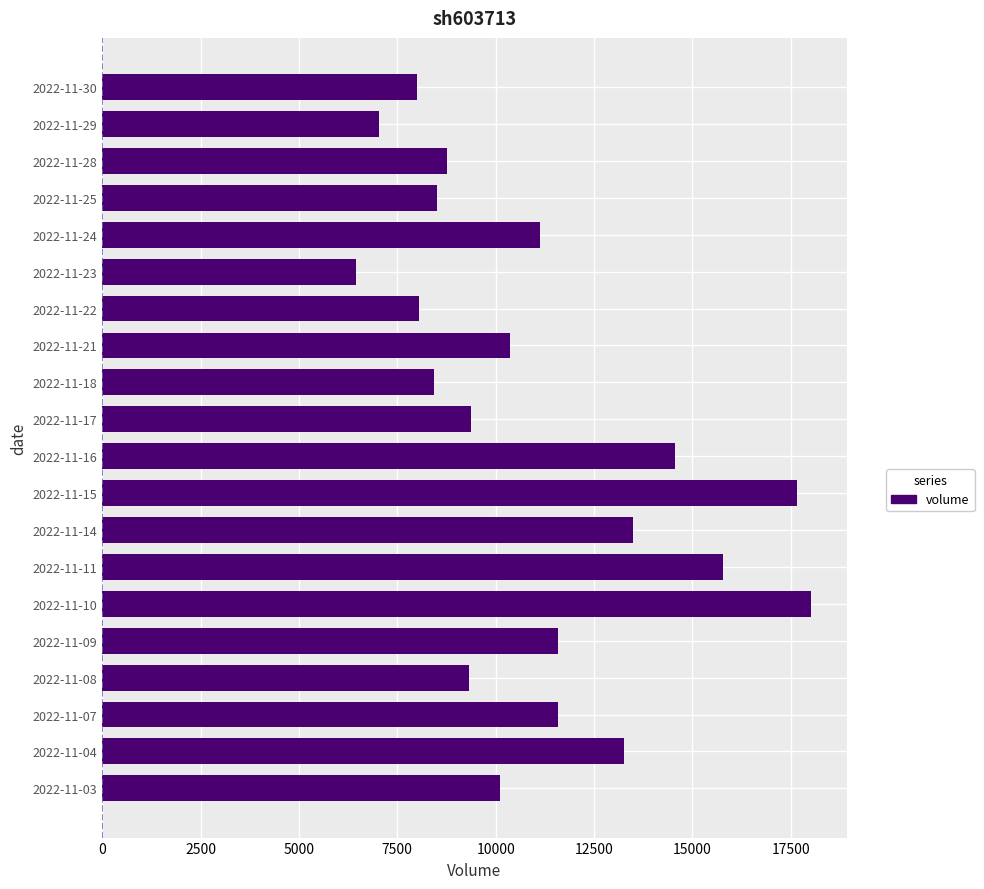

What is the value of the 6th bar from the top?

6443